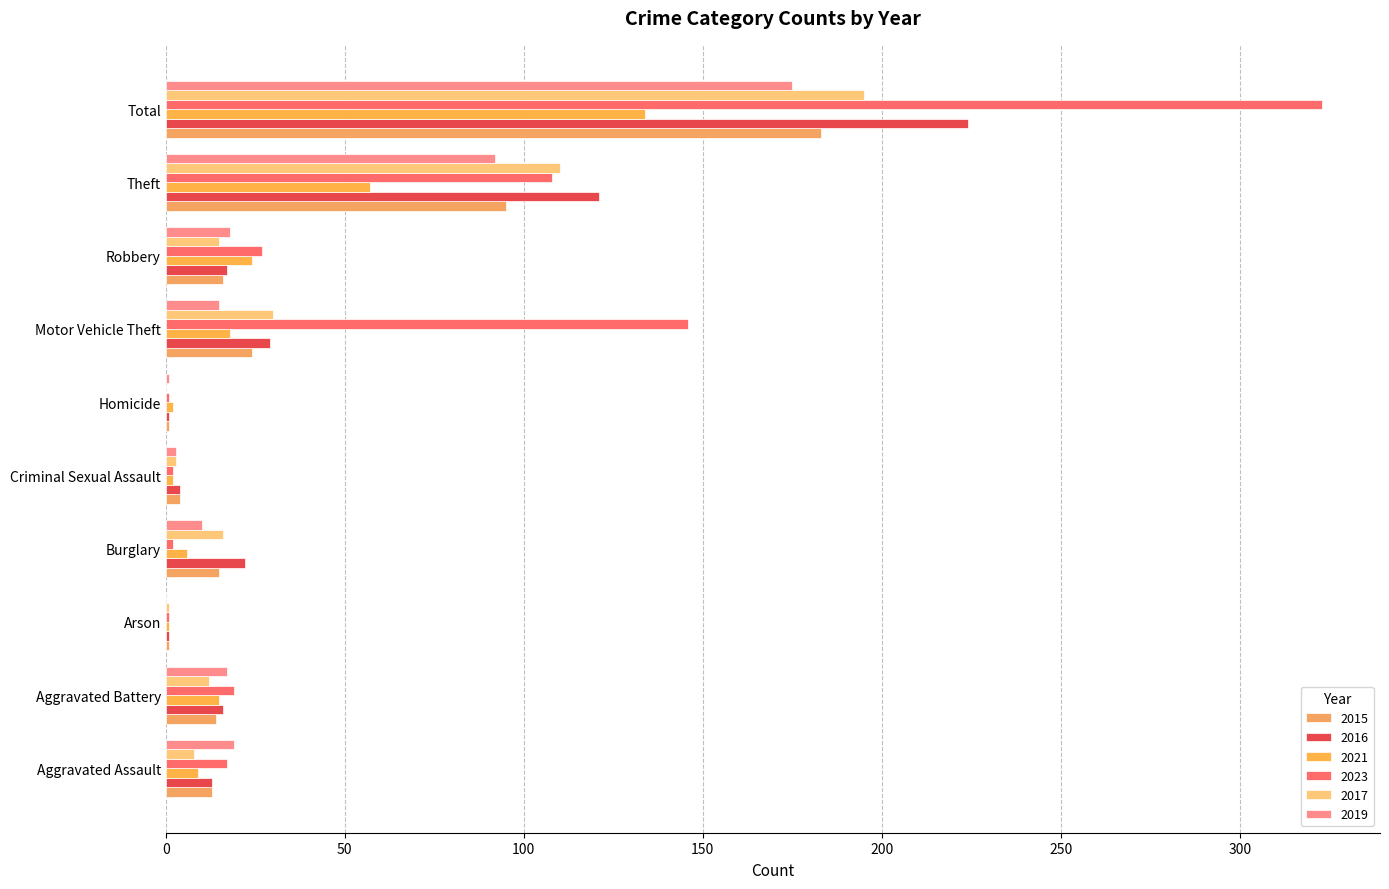

The 2019 series shows 92 at Theft. True or false?

True